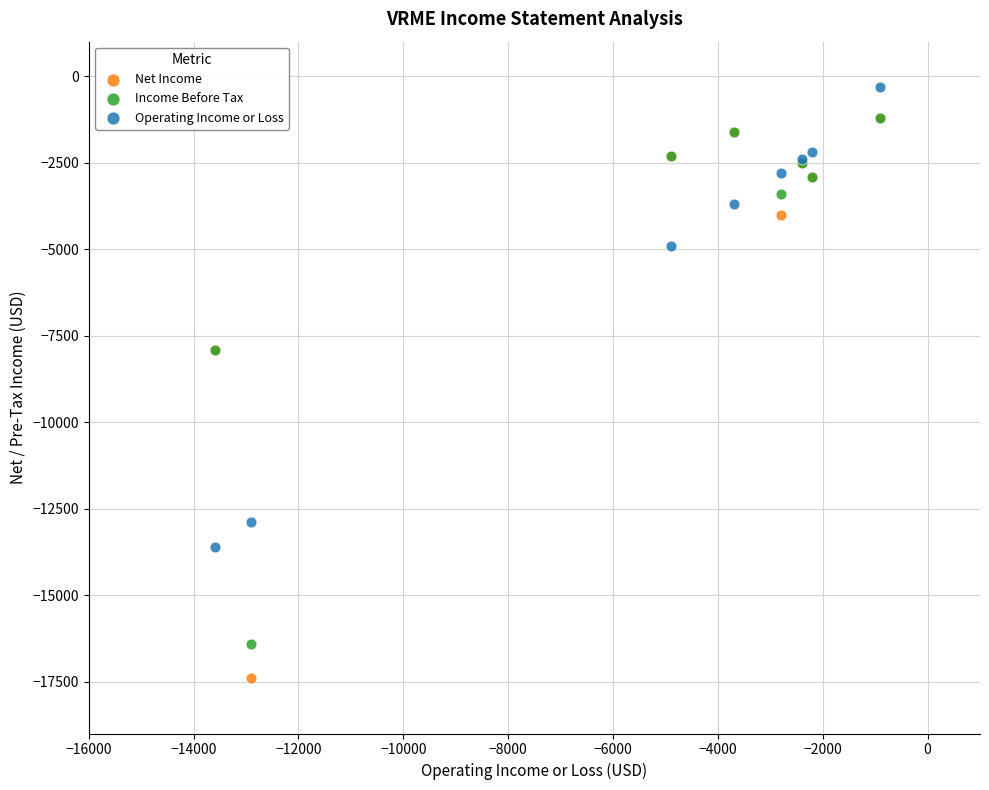

Which series contains the lowest Y value?

Net Income